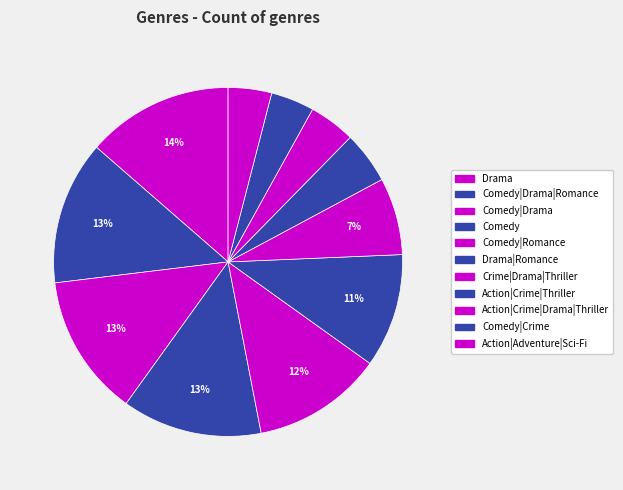

How many slices are in this pie chart?

11